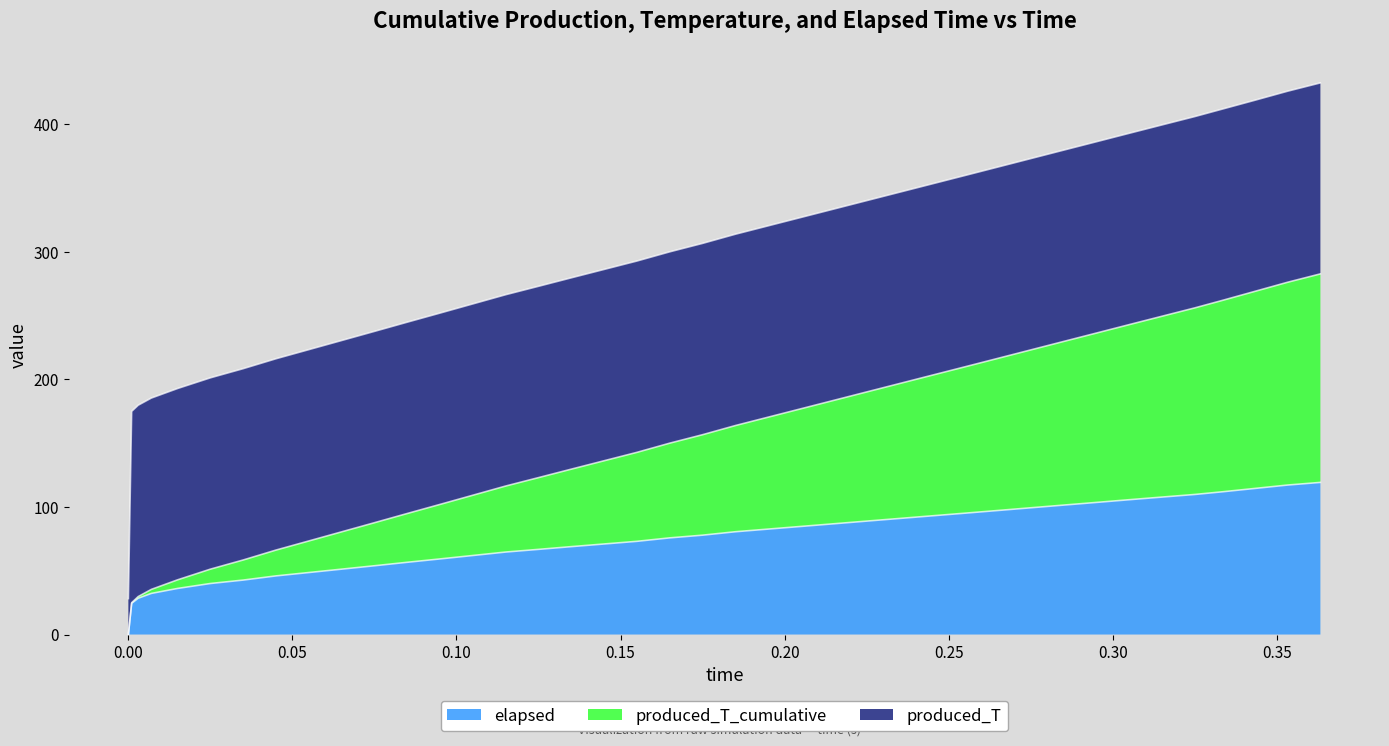

What is the approximate value of elapsed at 0.265?

97.2